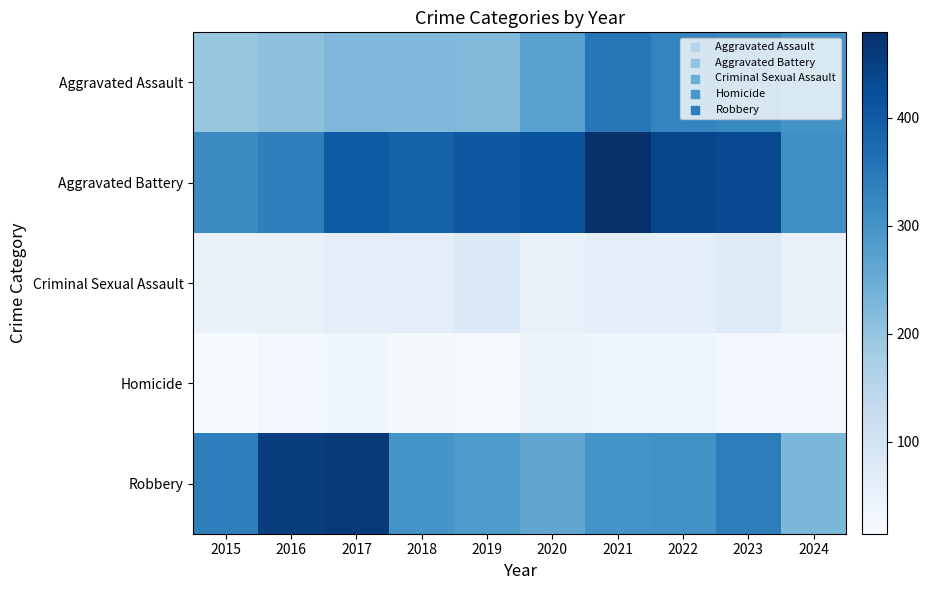

Which series changed the most between 2021 and 2023?

Aggravated Battery